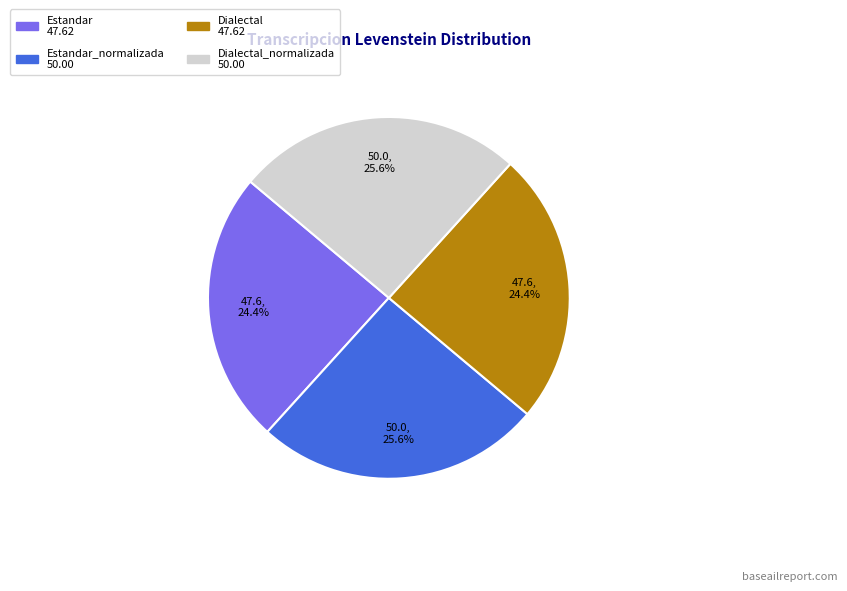

Does any single category account for the majority?

No